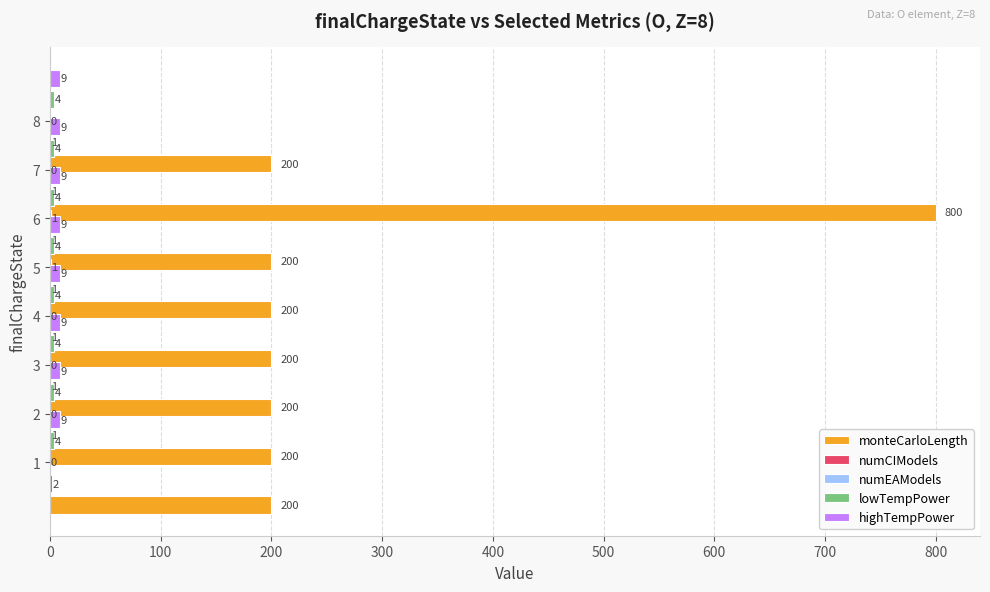

What are all the series names shown in the legend?

monteCarloLength, numCIModels, numEAModels, lowTempPower, highTempPower